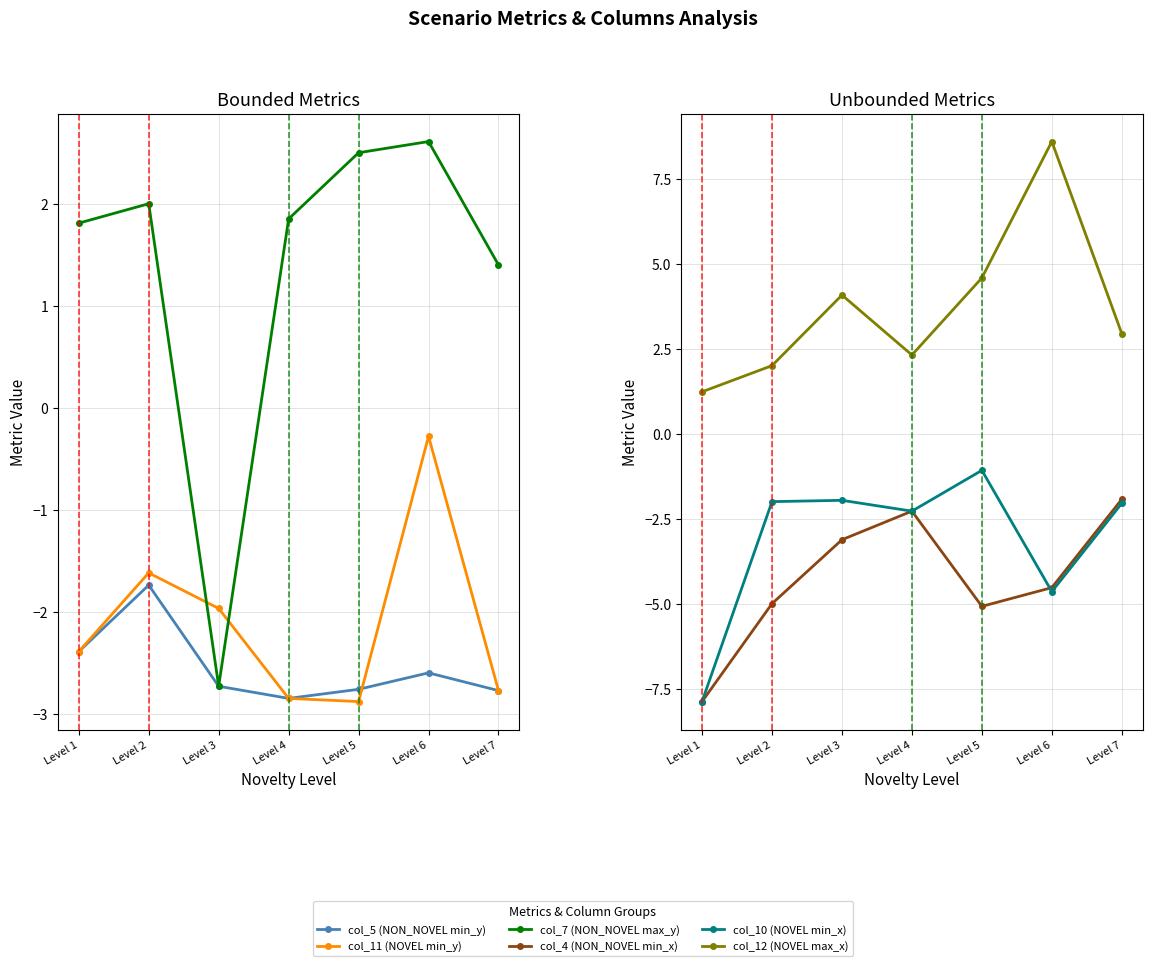

How many negative values does the col_7 (NON_NOVEL max_y) series have?

1